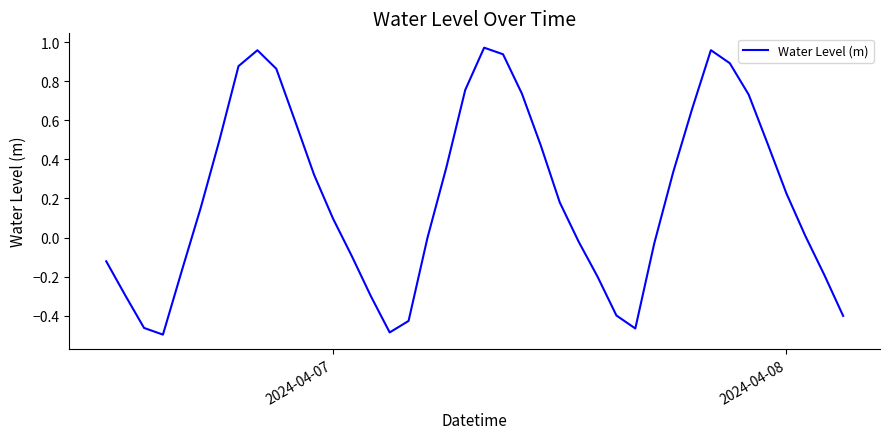

What is the difference between the maximum and minimum values?

1.5